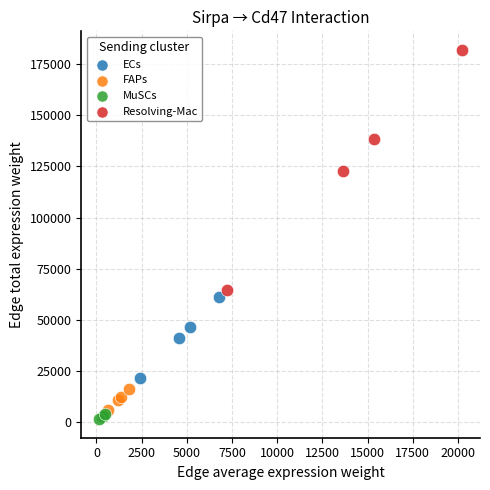

Which series contains the highest Y value?

Resolving-Mac